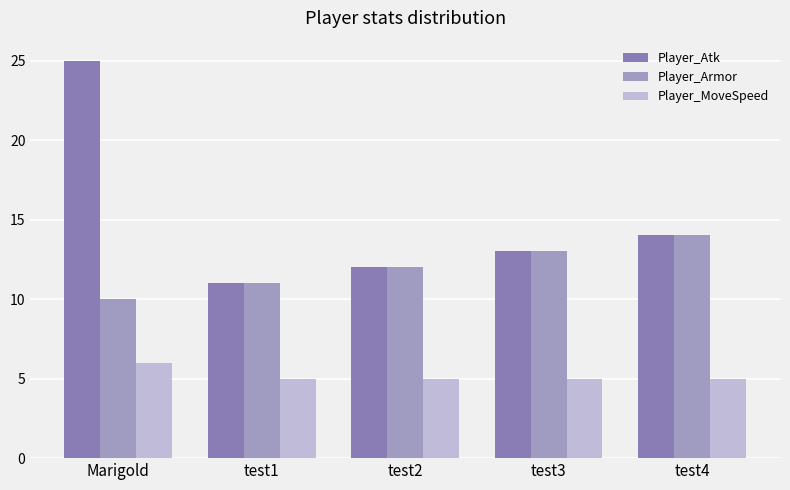

At how many categories does at least one series exceed 15?

1